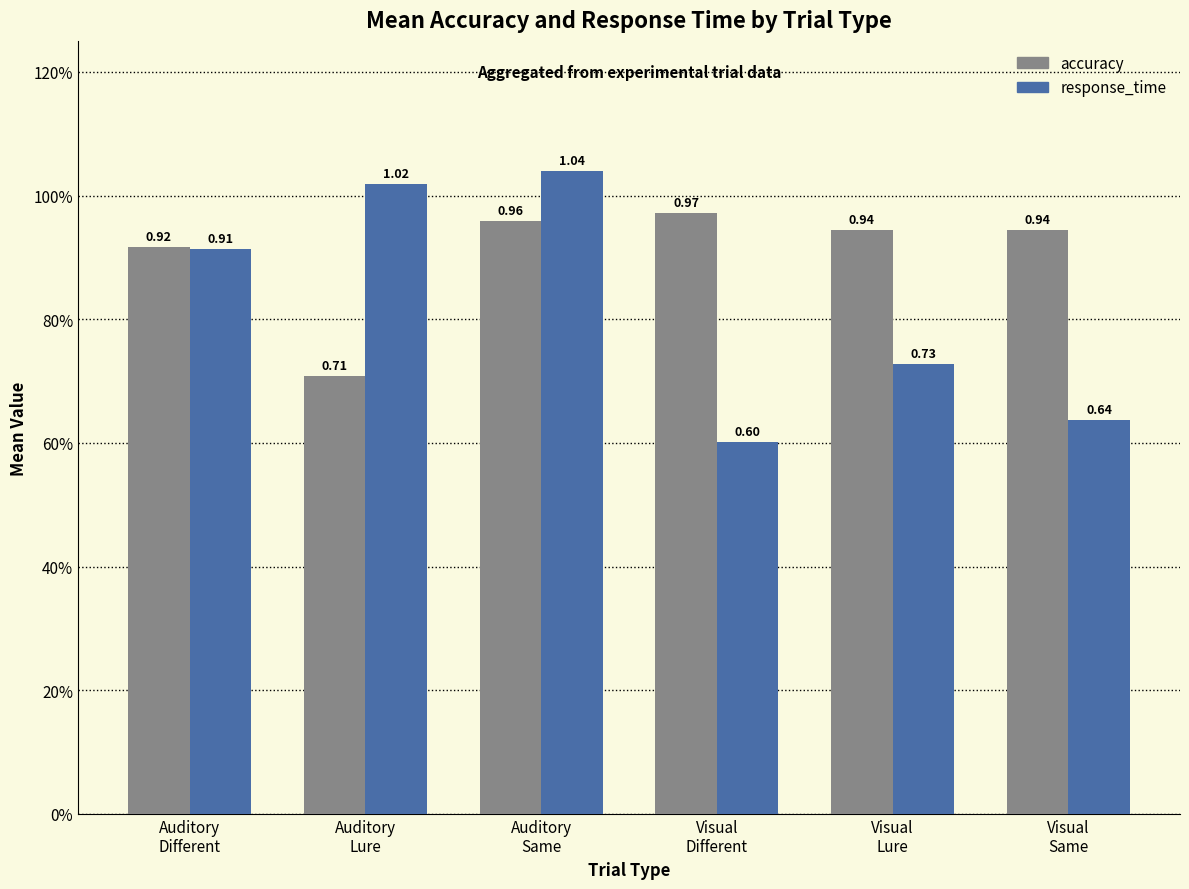

Does the chart contain stacked bars?

No